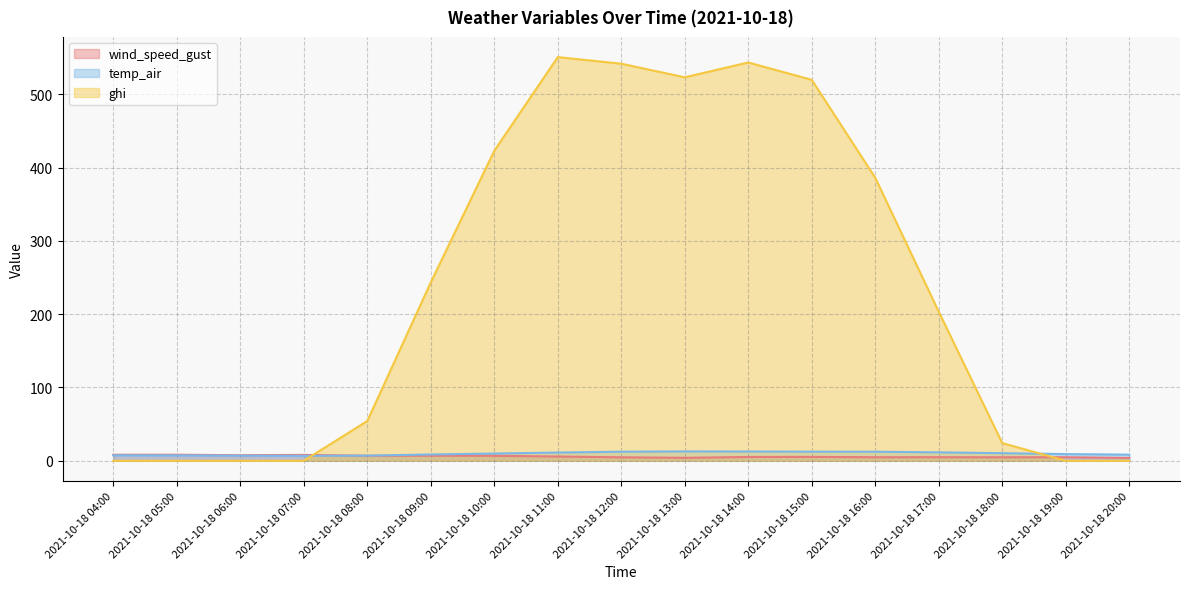

How many values in the ghi series exceed 203?

9